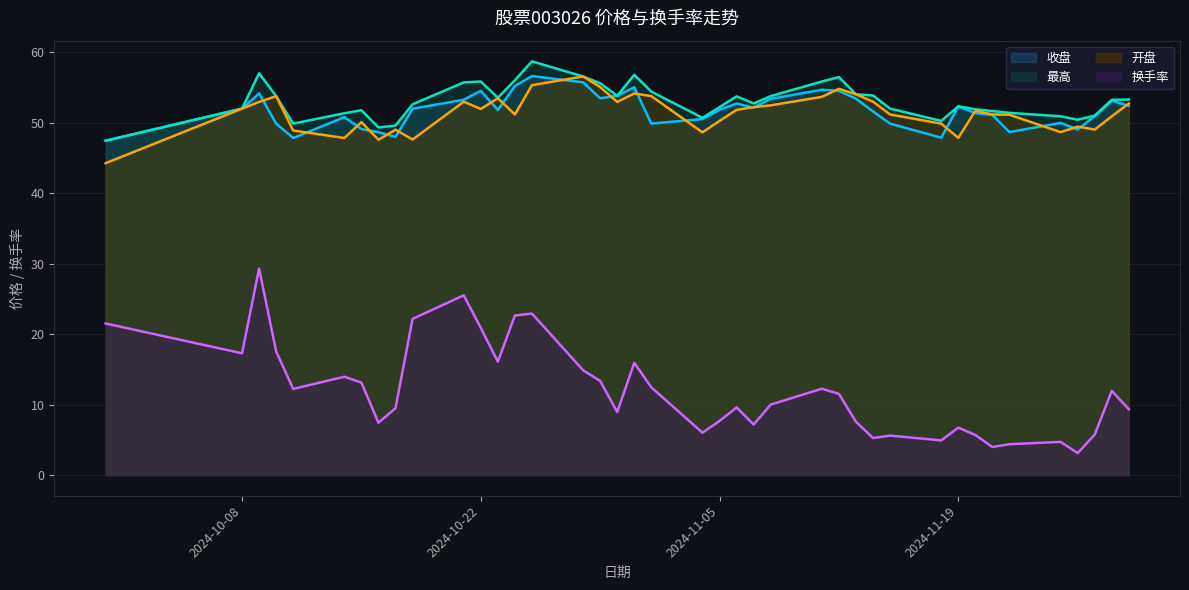

At which category is the sum across all series the highest?

2024-10-25